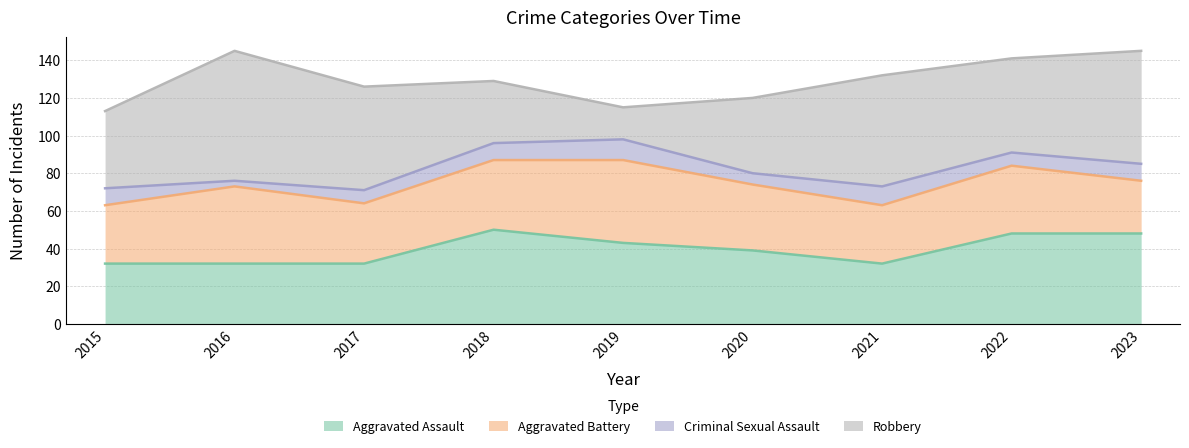

Where does the Criminal Sexual Assault series first go above 9?

2019